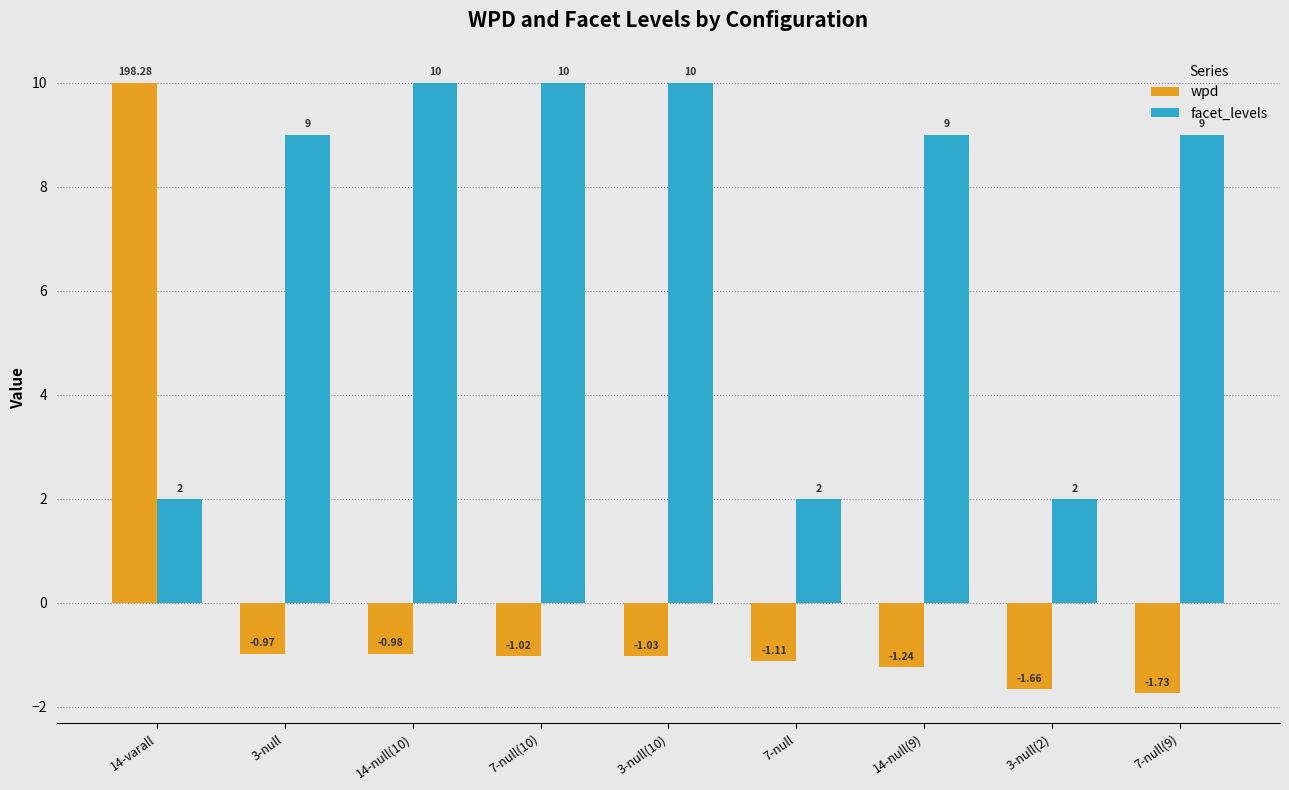

What is the average value of the facet_levels series?

7.0